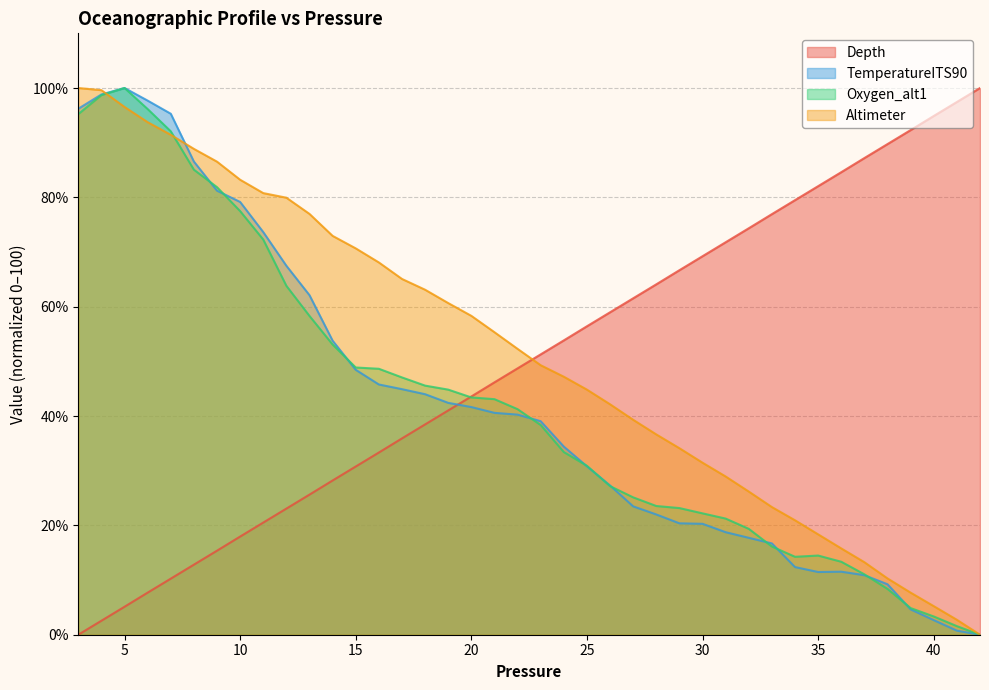

What is the greatest value displayed?

100.0